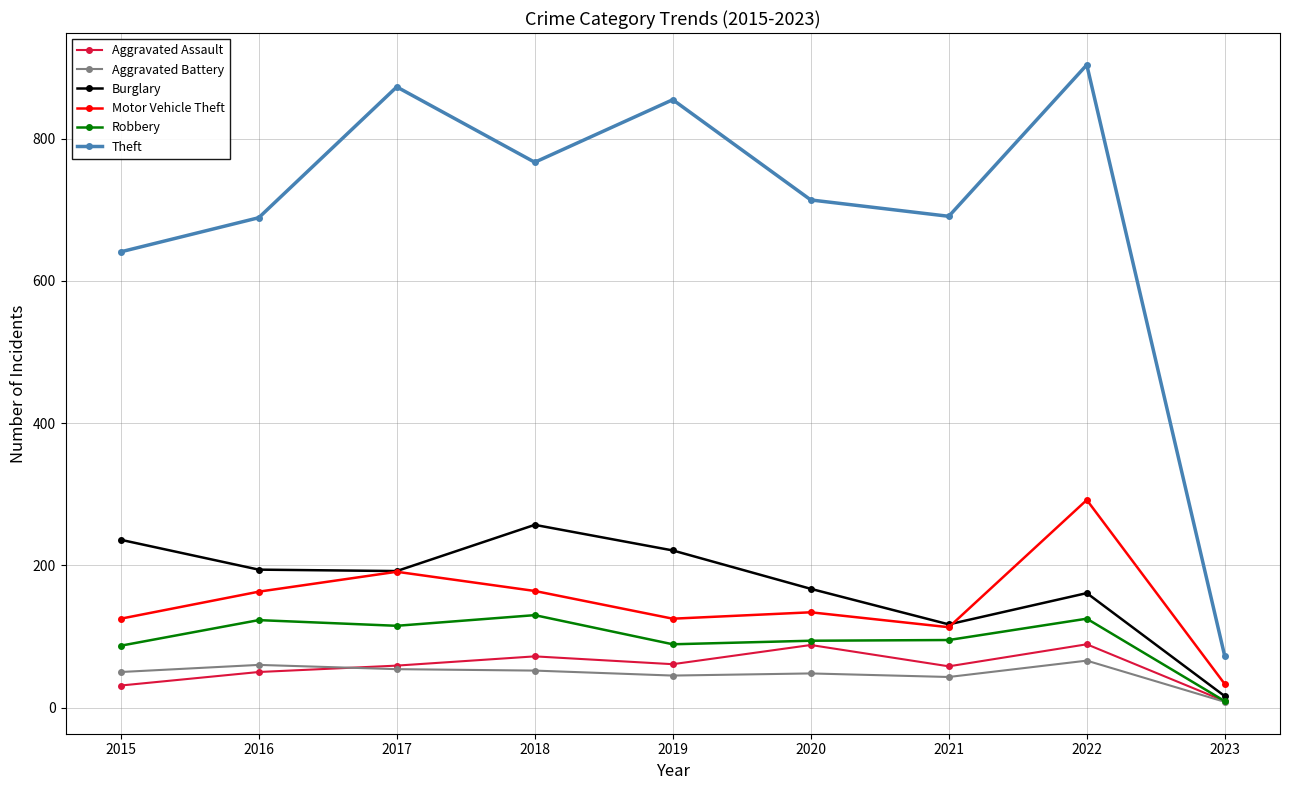

At which category does the chart reach its minimum across all series?

2023